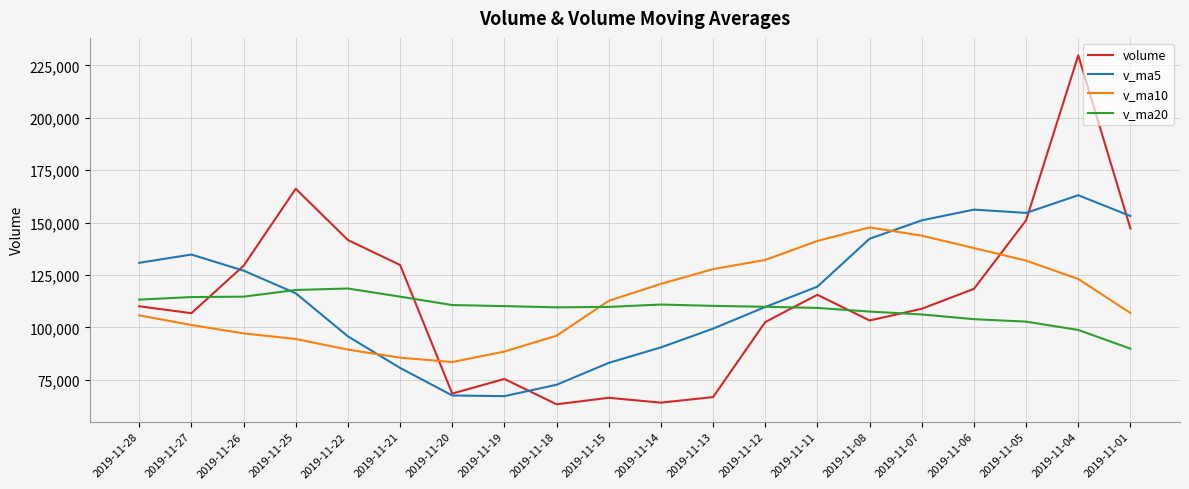

Which series changed the most between 2019-11-21 and 2019-11-15?

volume